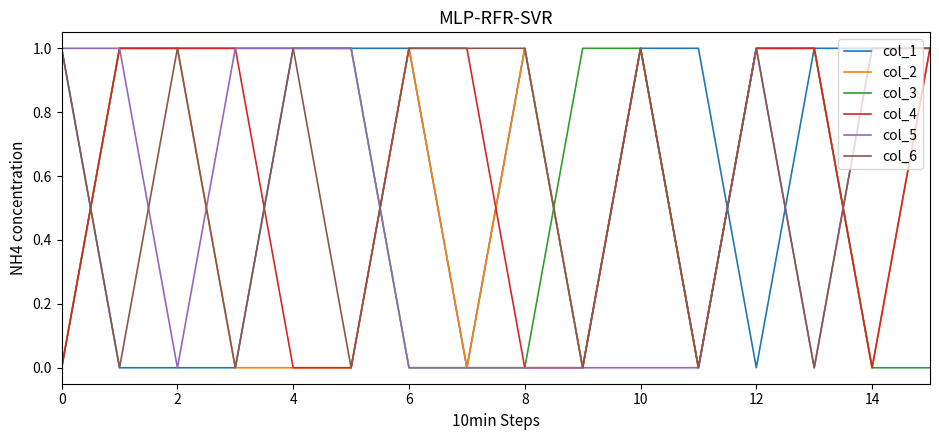

At which category is the sum across all series the highest?

10